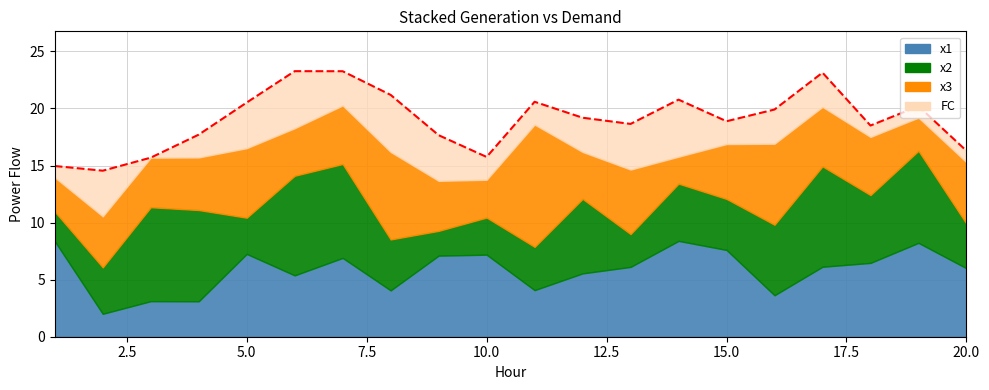

Reading left to right, list all the values displayed in this chart.

15.0	14.5	15.7	17.7	20.5	23.3	23.3	21.2	17.7	15.7	20.6	19.2	18.6	20.8	18.9	19.9	23.1	18.5	20.2	16.3